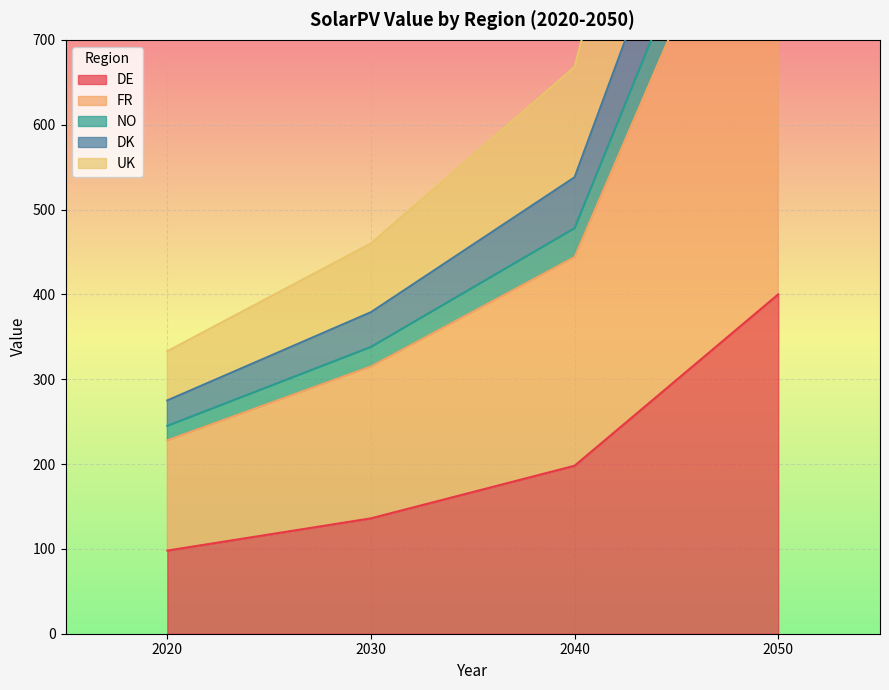

Does the chart display data point markers on the line(s)?

No